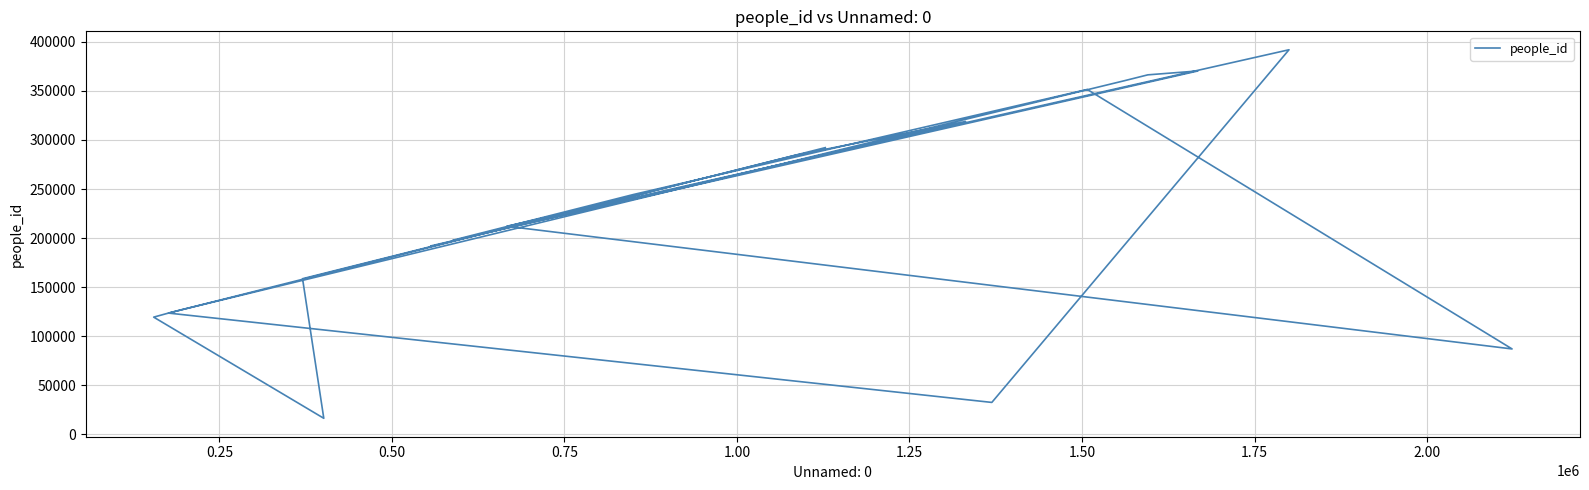

What is the smallest value displayed?

16407